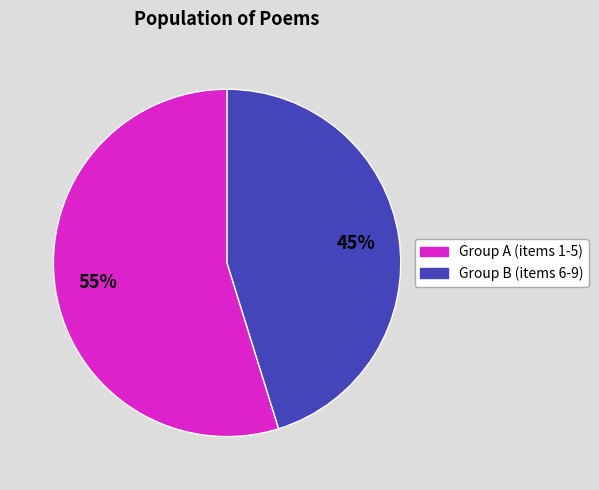

Is there a majority slice in this chart?

Yes